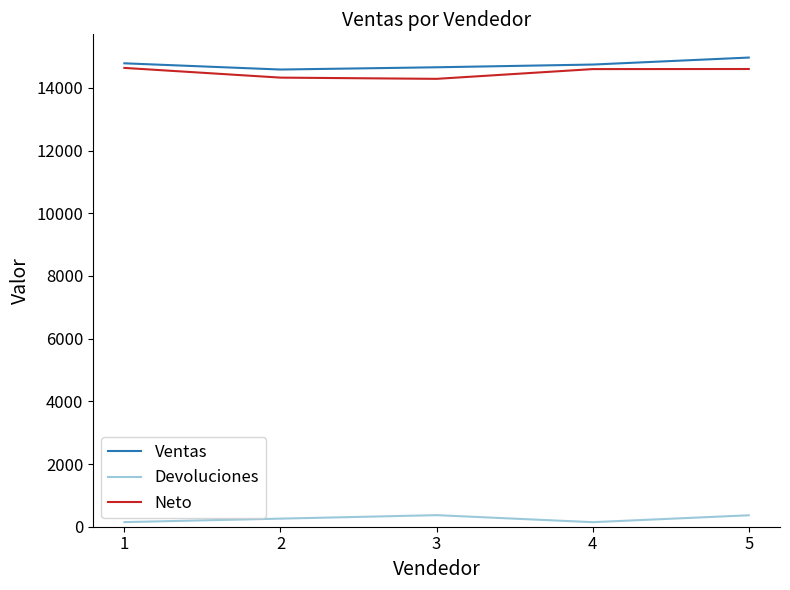

What is the greatest value displayed?

14968